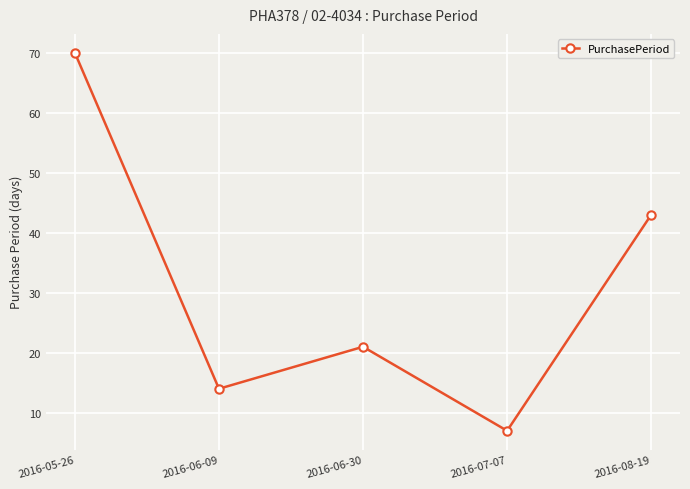

At which category does the chart reach its peak across all series?

2016-05-26